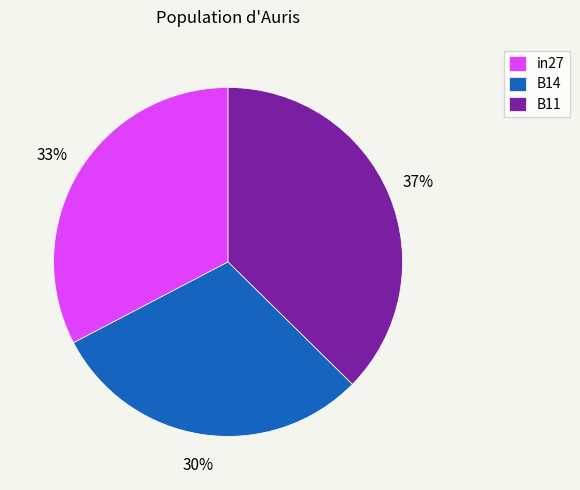

Does B11 account for over 50% of the chart?

No